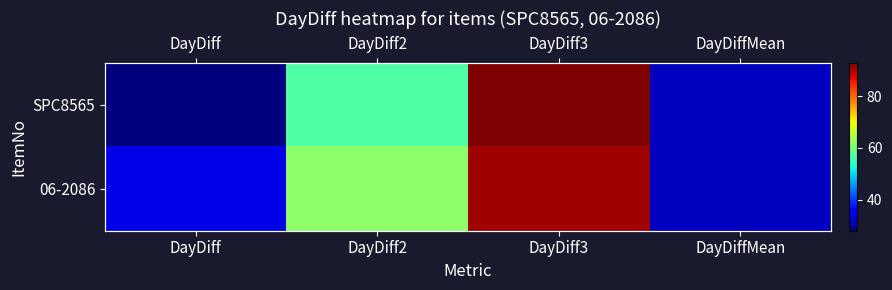

The SPC8565 series shows 44.4 at DayDiff3. True or false?

False